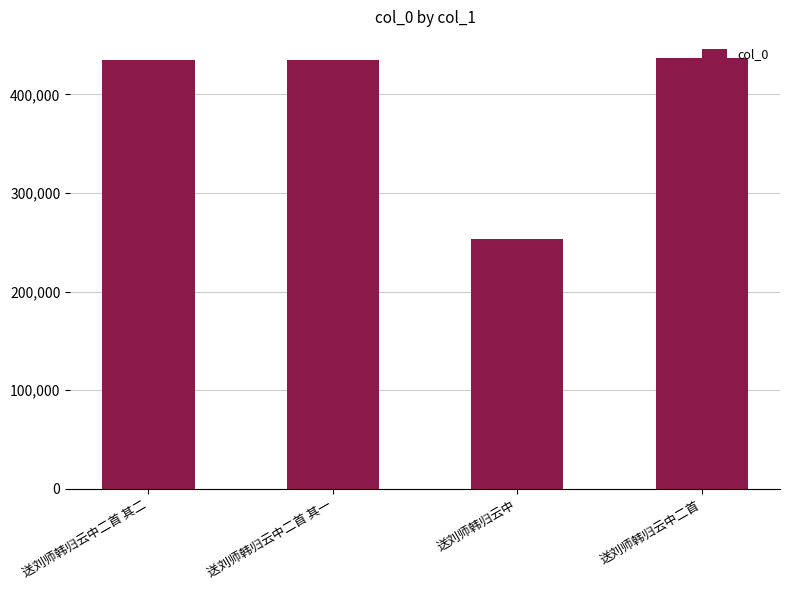

Are the bars horizontal?

No